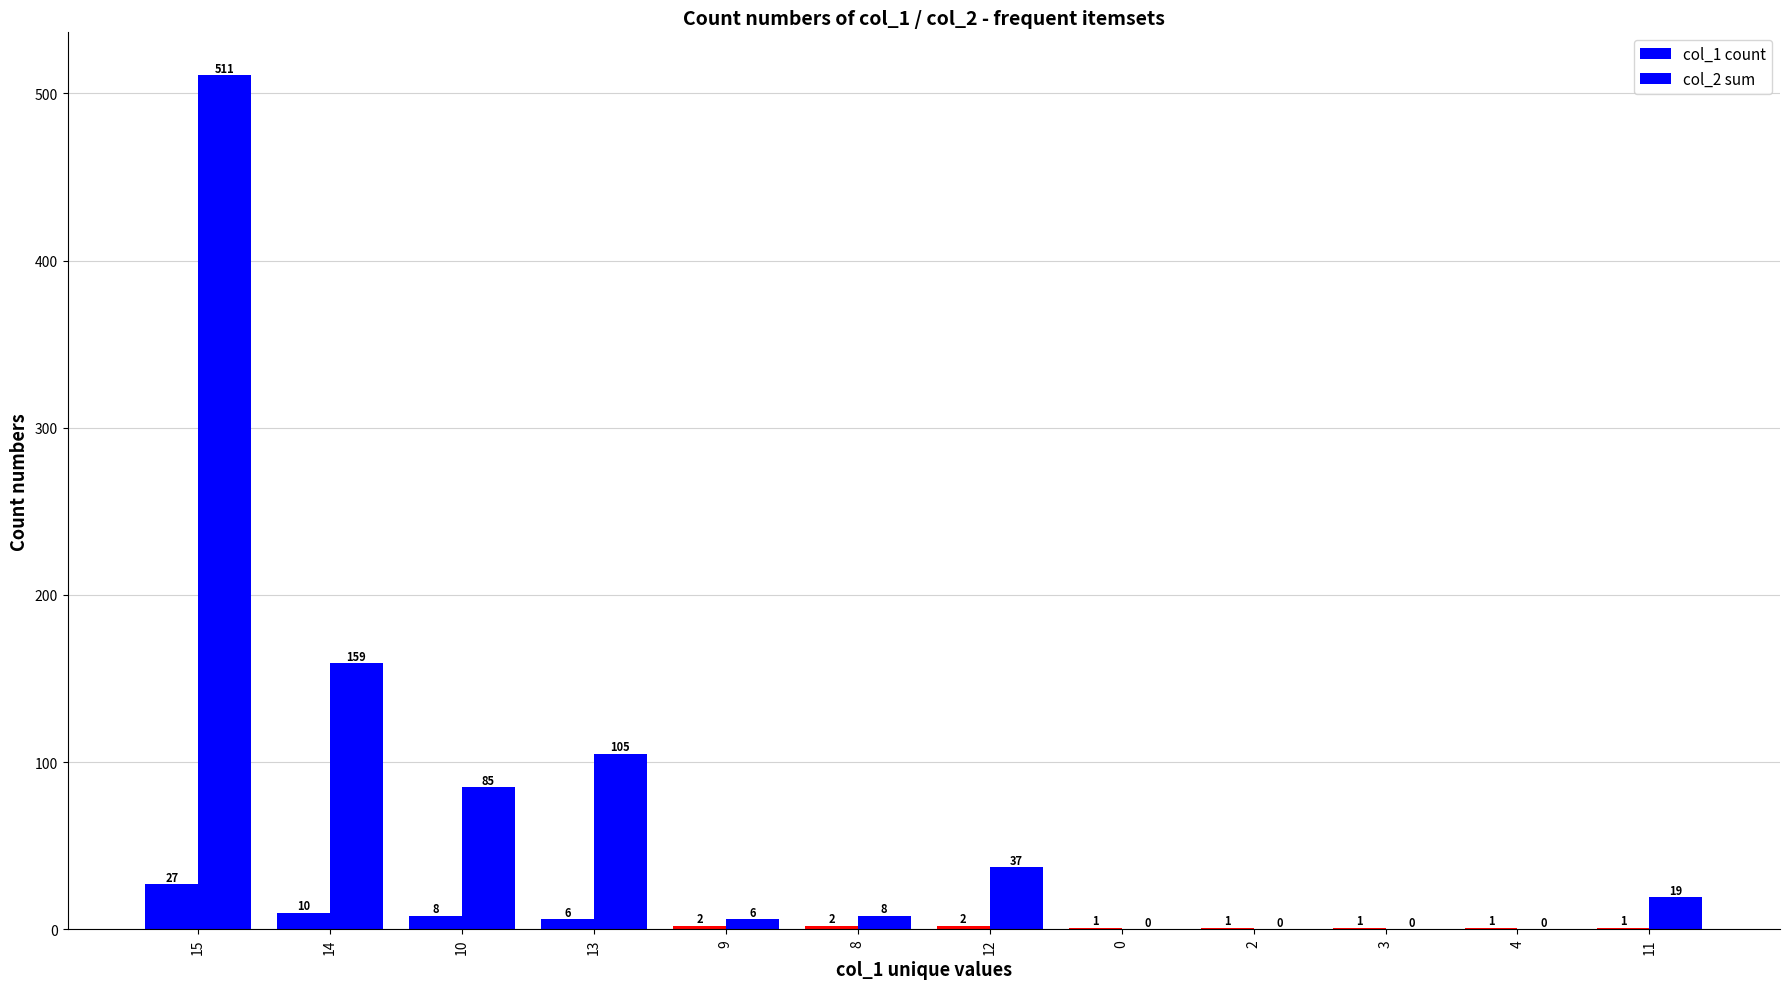

What is the average value of the col_1 count series?

5